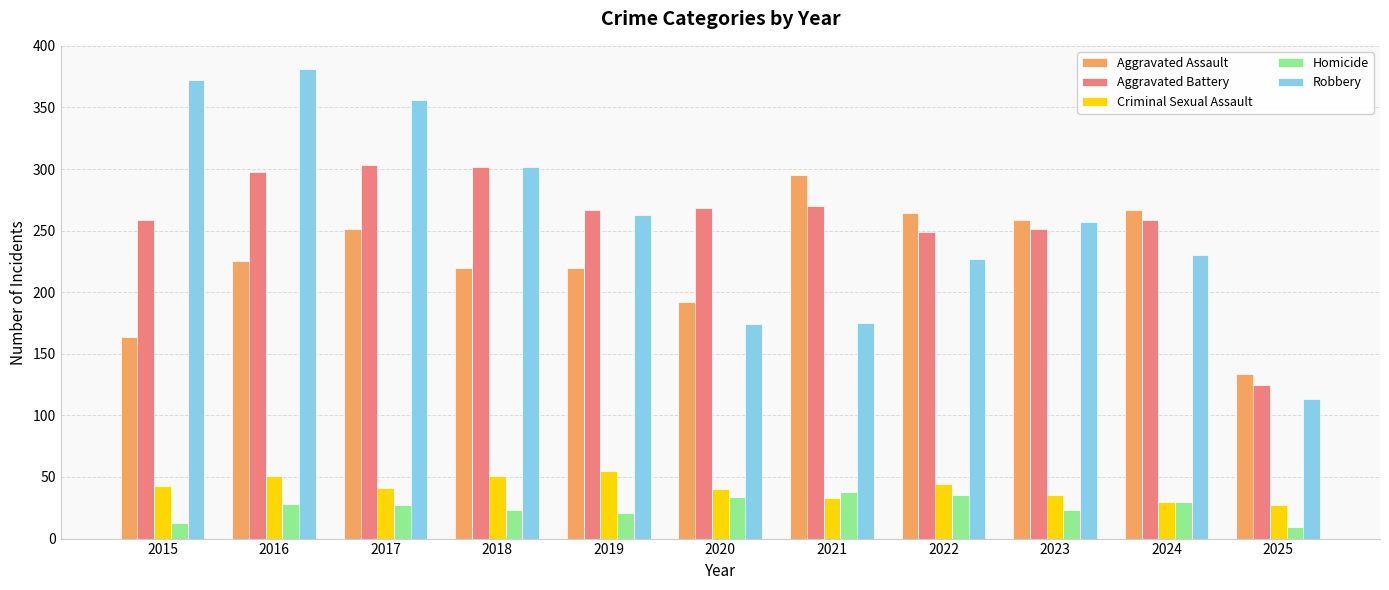

The Robbery series shows 317 at 2024. True or false?

False